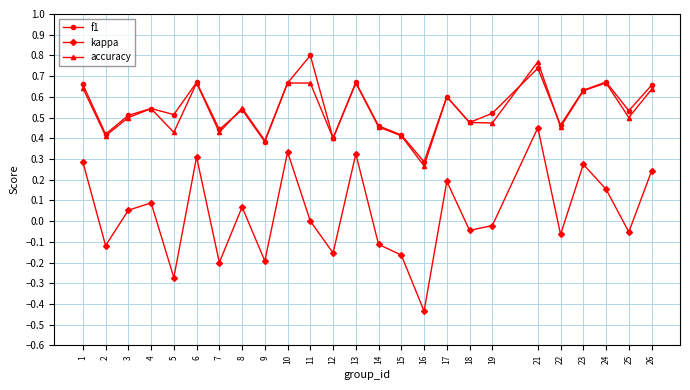

The value of kappa at 18 is -0.0. True or false?

True